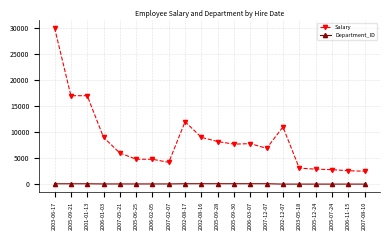

List the series in order of their overall mean, lowest first.

Department_ID, Salary